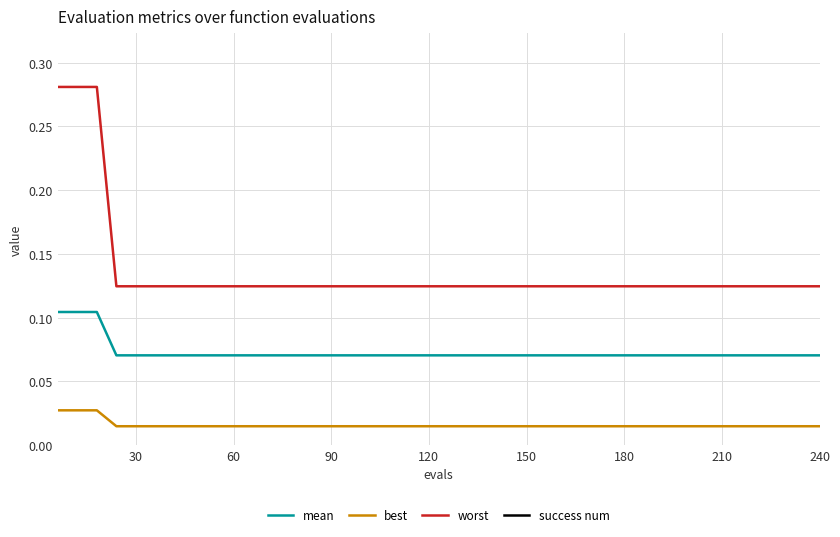

Is this an area chart (filled region under the line)?

No